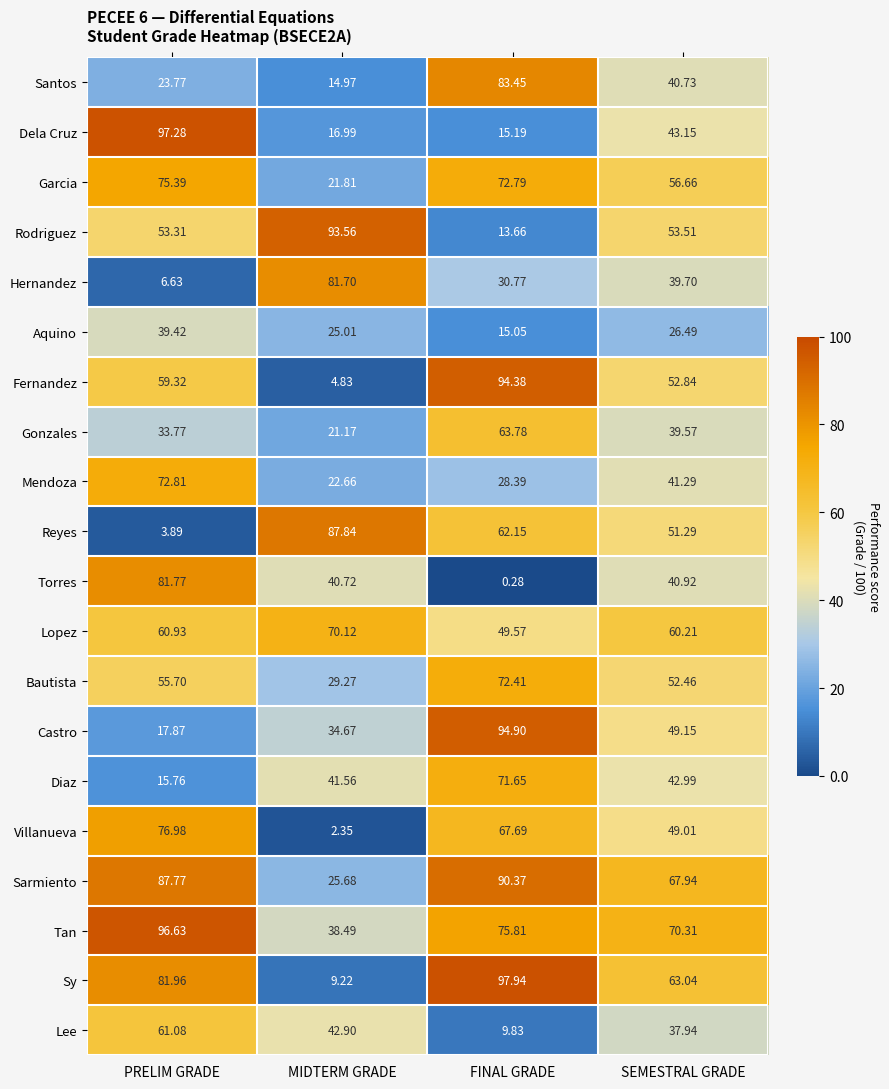

Rank the categories by Castro value from lowest to highest.

PRELIM GRADE, MIDTERM GRADE, SEMESTRAL GRADE, FINAL GRADE